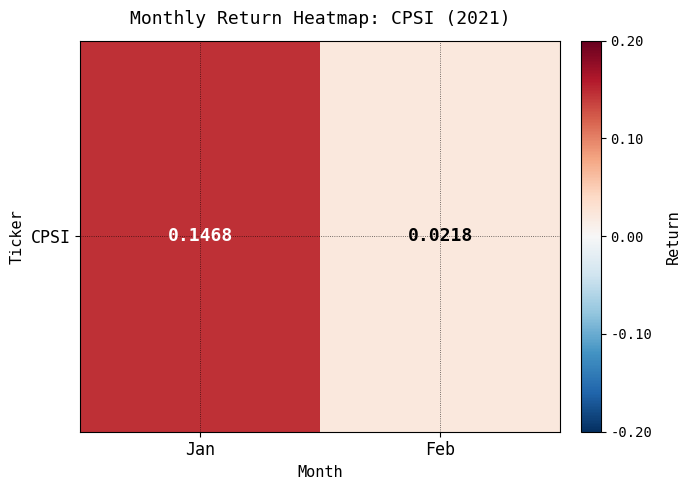

True or false: the data shows 0.0 at Feb.

False